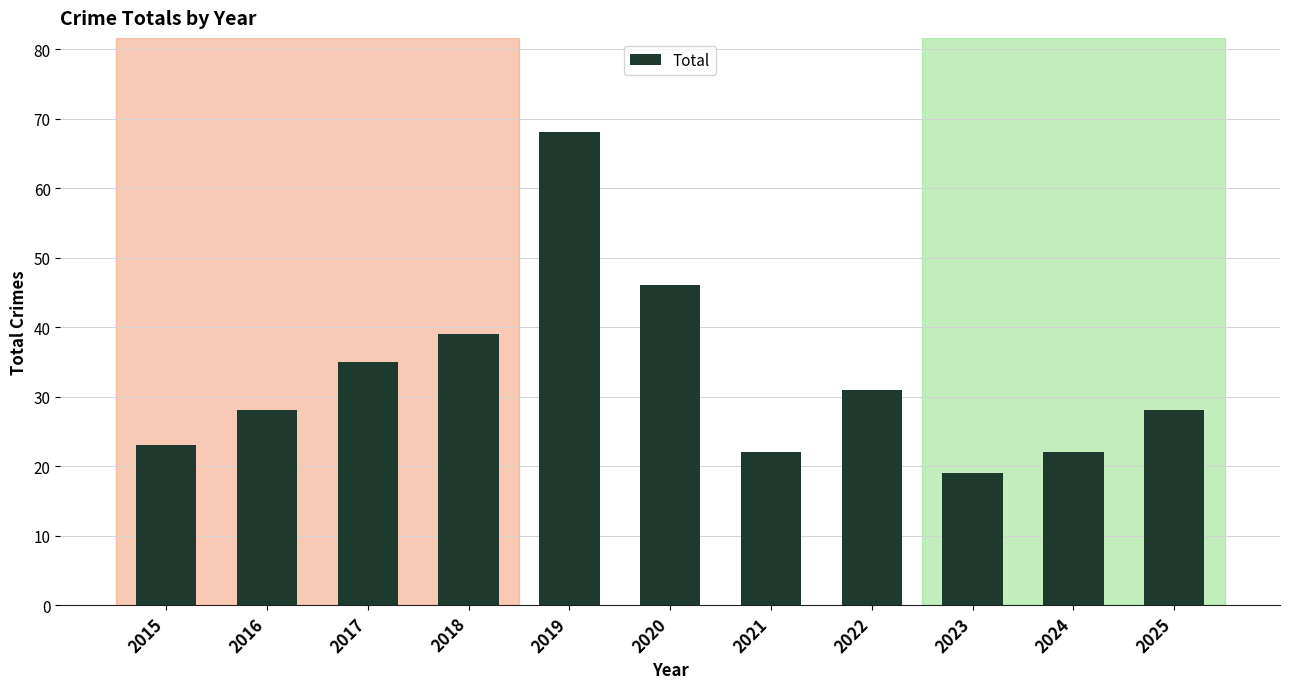

Does the chart contain stacked bars?

No